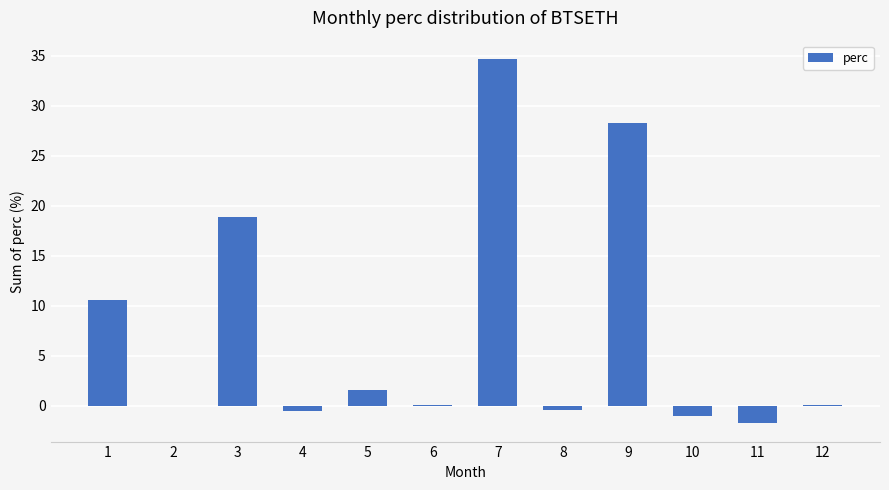

Which category has the highest value across all series?

7